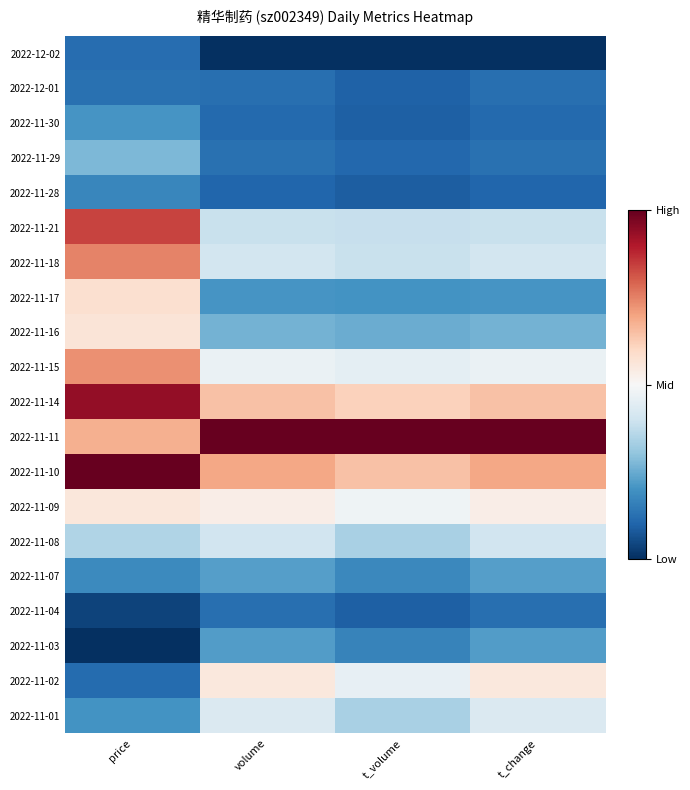

Which series has the largest total across all categories?

2022-11-11